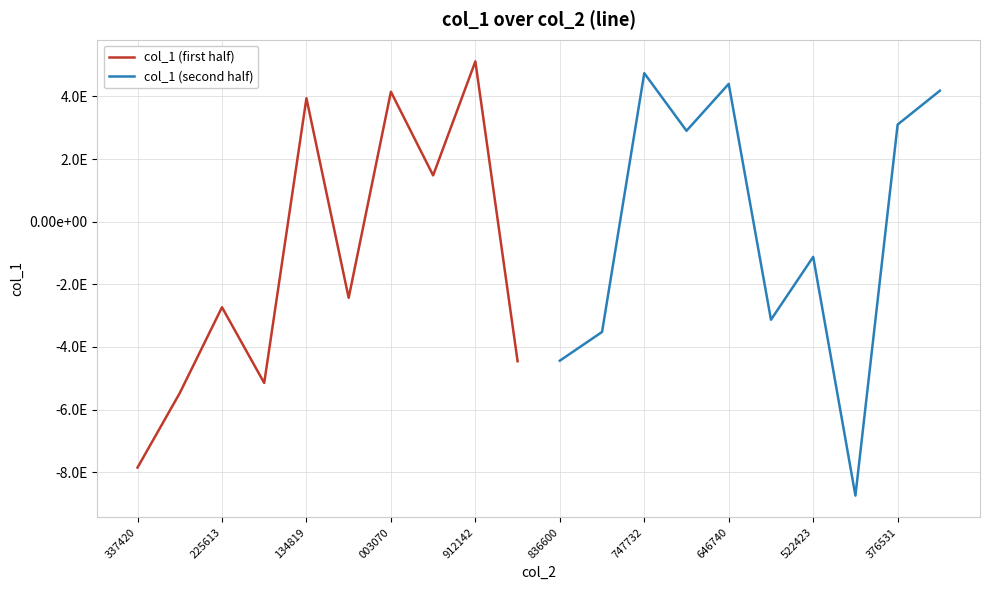

In col_1 (second half), how many points are lower than both neighbors (excluding endpoints)?

3